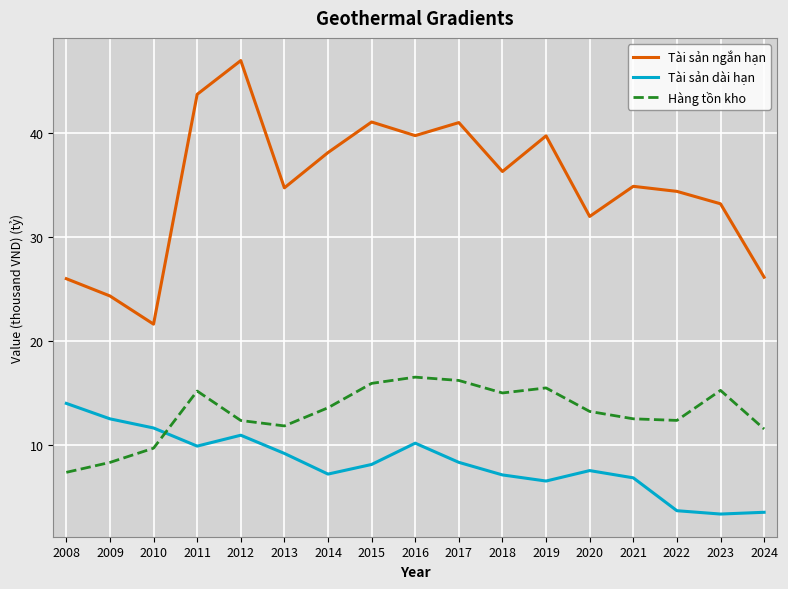

What value does the Hàng tồn kho series have at 2009?

8.3